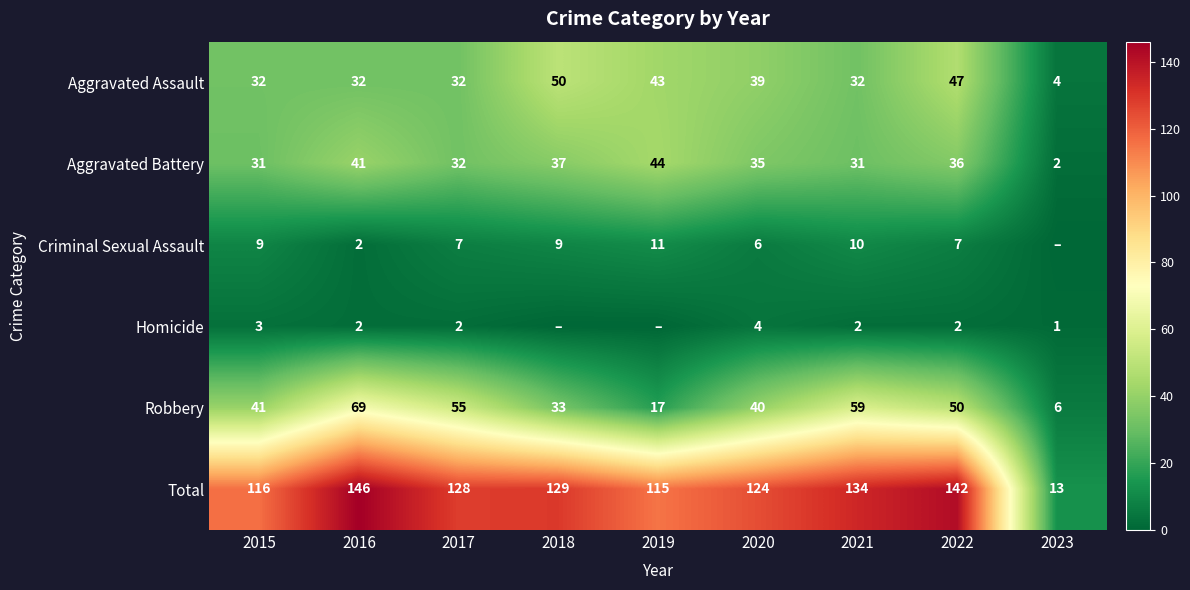

What is the total value across all series at 2021?

268